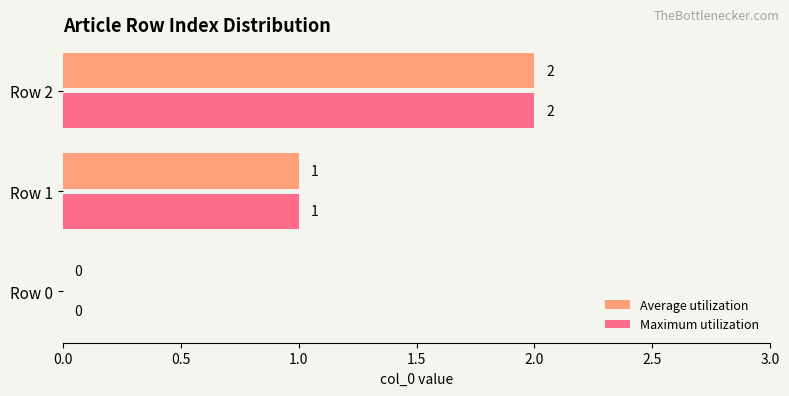

The value of Maximum utilization at Row 2 is 1. True or false?

False